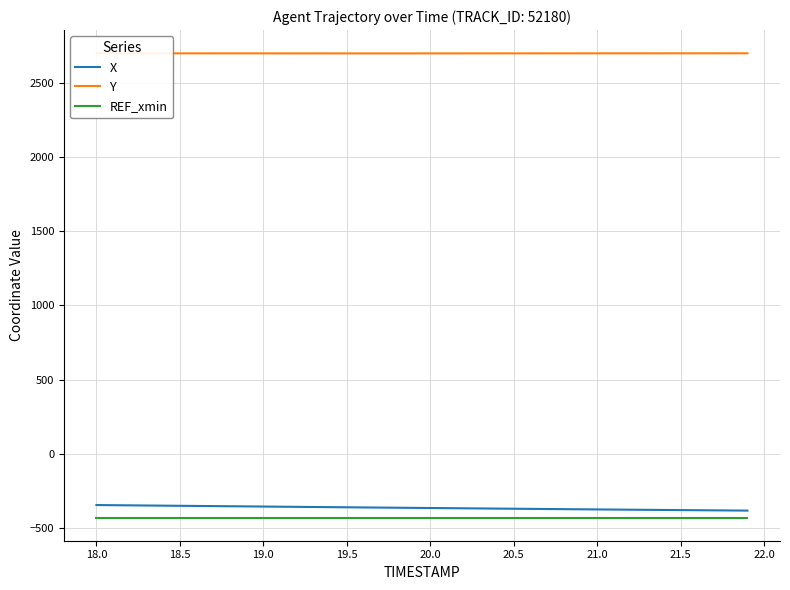

What is the average value of the Y series?

2696.3